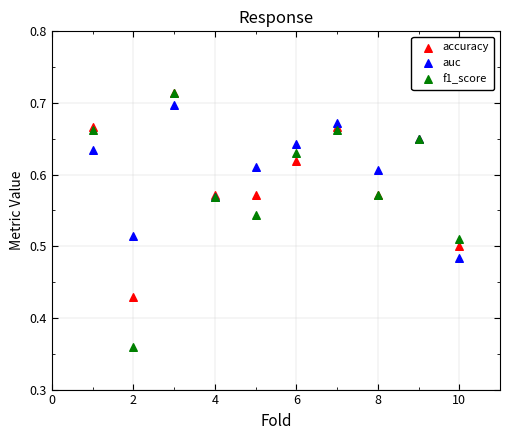

Which series has the largest Y range (max minus min)?

f1_score